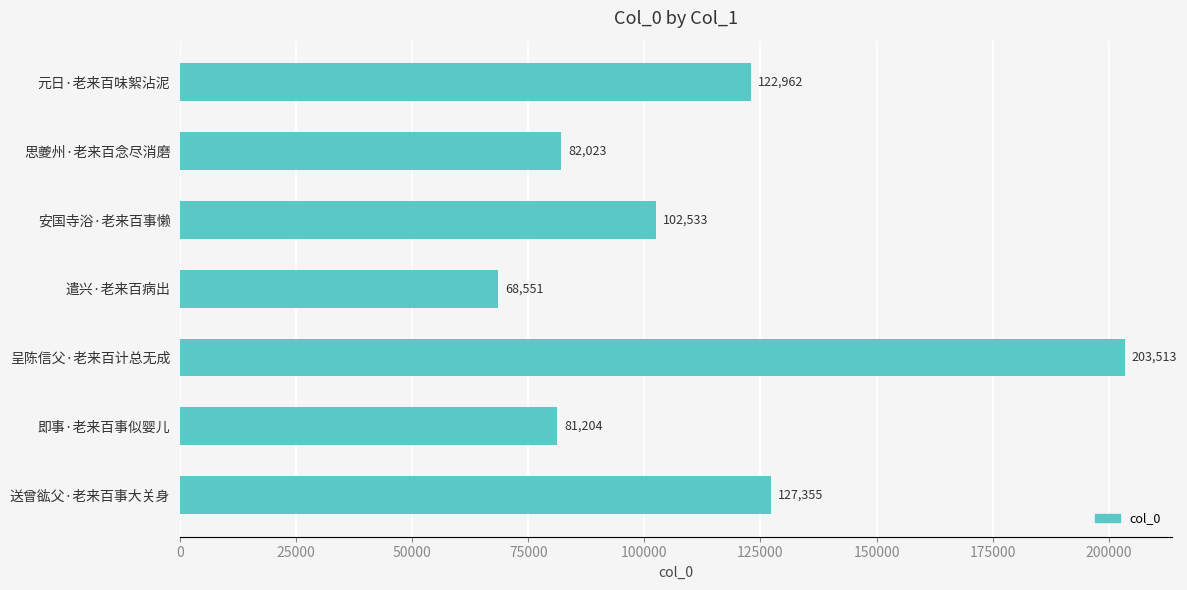

Reading top to bottom, extract all data points from this chart.

元日·老来百味絮沾泥=122962	思夔州·老来百念尽消磨=82023	安国寺浴·老来百事懒=102533	遣兴·老来百病出=68551	呈陈信父·老来百计总无成=203513	即事·老来百事似婴儿=81204	送曾谹父·老来百事大关身=127355